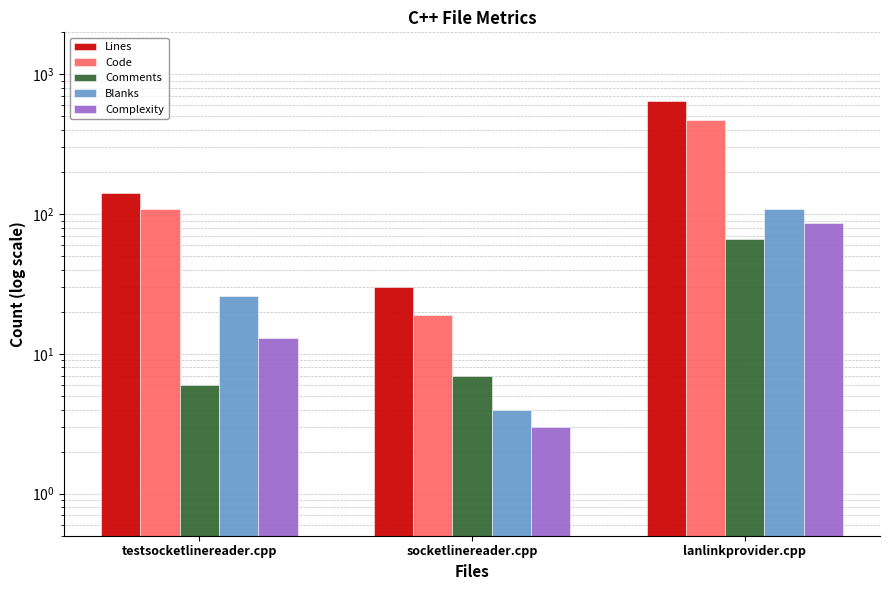

What is the label of the 1st bar from the left?

testsocketlinereader.cpp